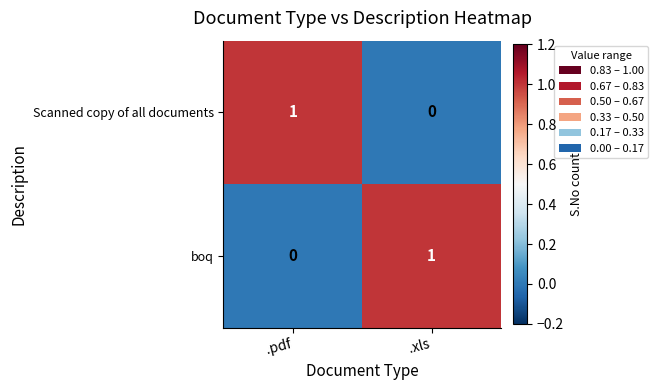

At which label does boq reach its peak?

.xls